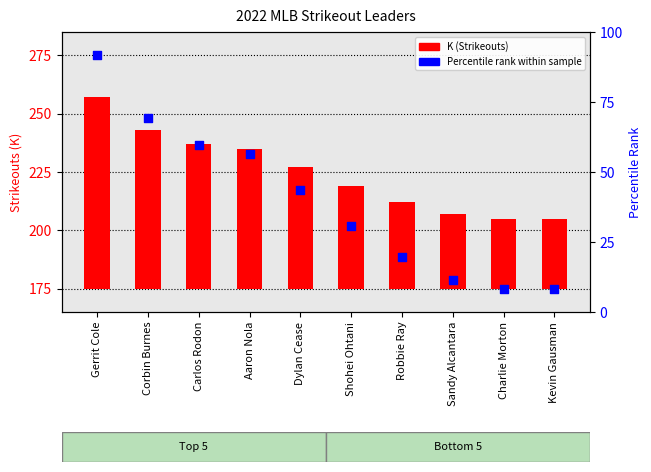

Which series reaches the maximum Y coordinate?

Percentile rank within sample